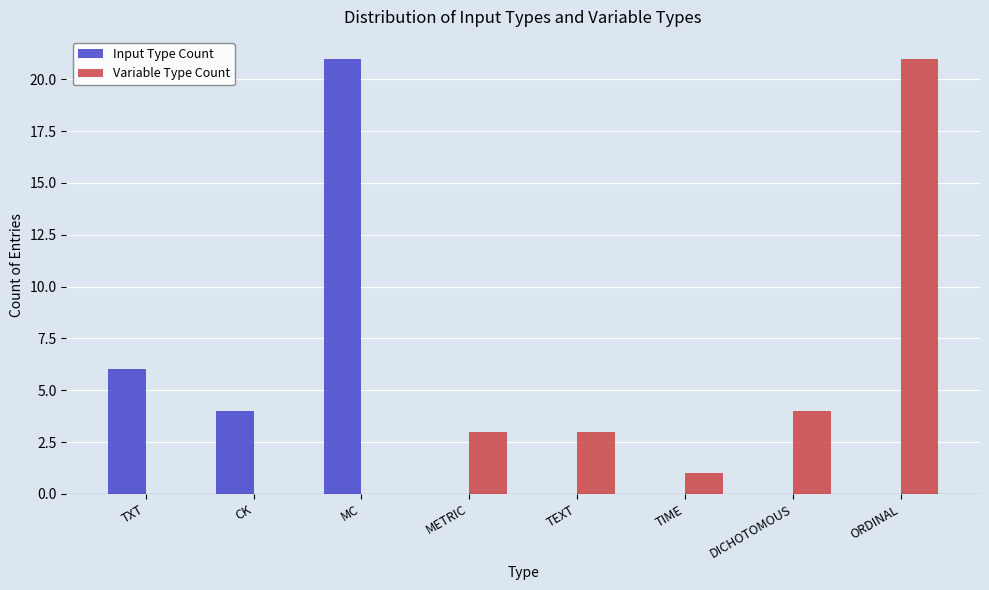

The value of Input Type Count at ORDINAL is 0. True or false?

True